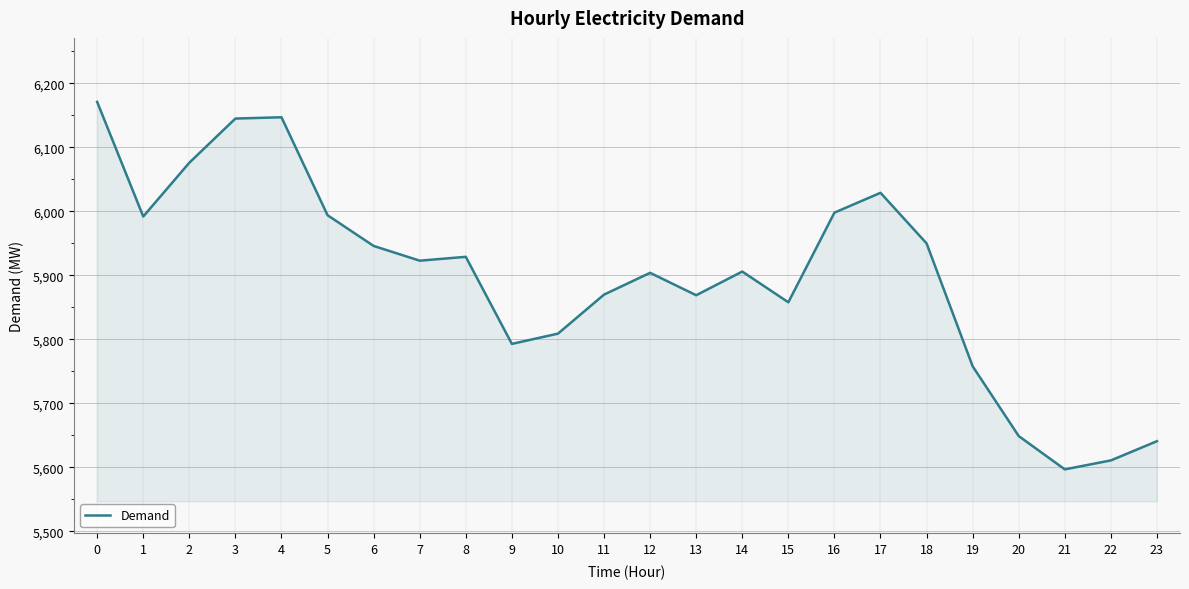

The value at 12 is 8268. True or false?

False